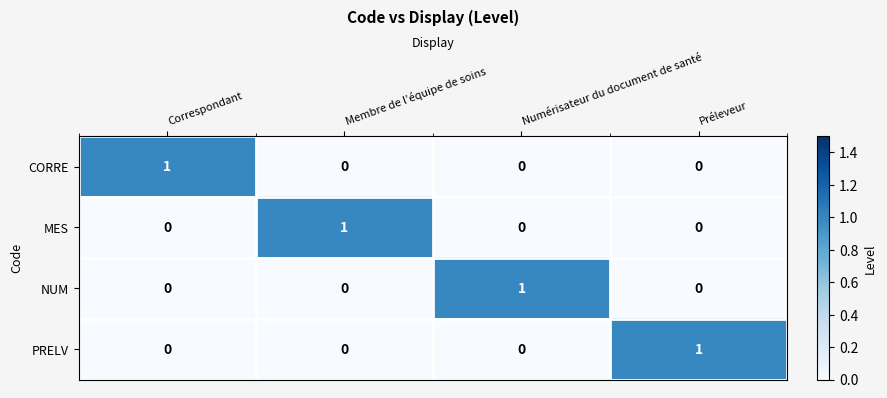

Count the NUM values in the range 0 to 1.

4